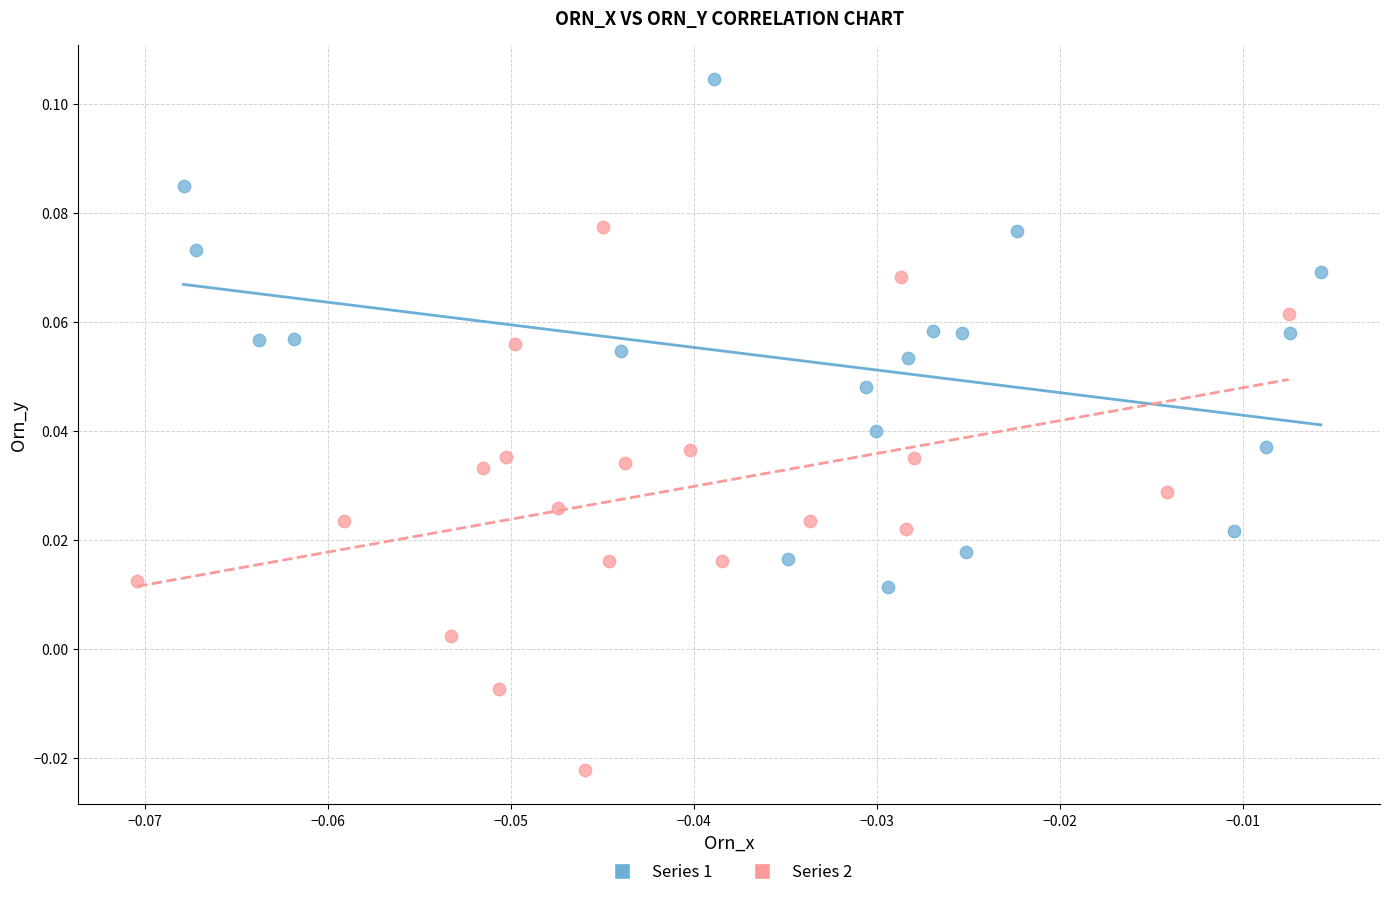

Which series contains the lowest Y value?

Series 2